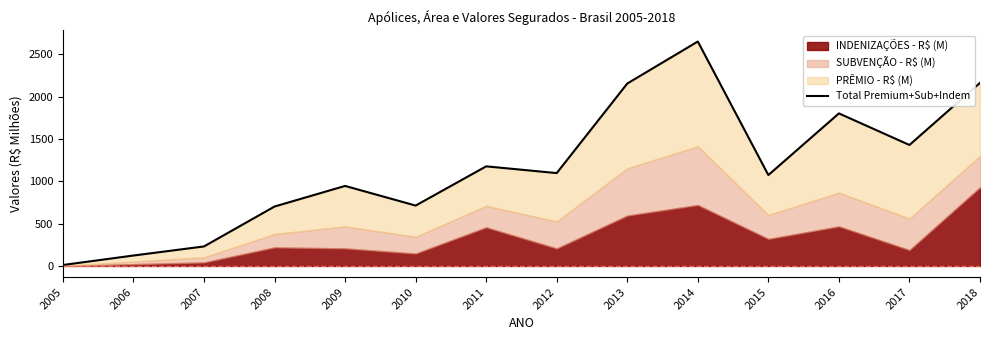

What is the smallest value displayed?

11.0